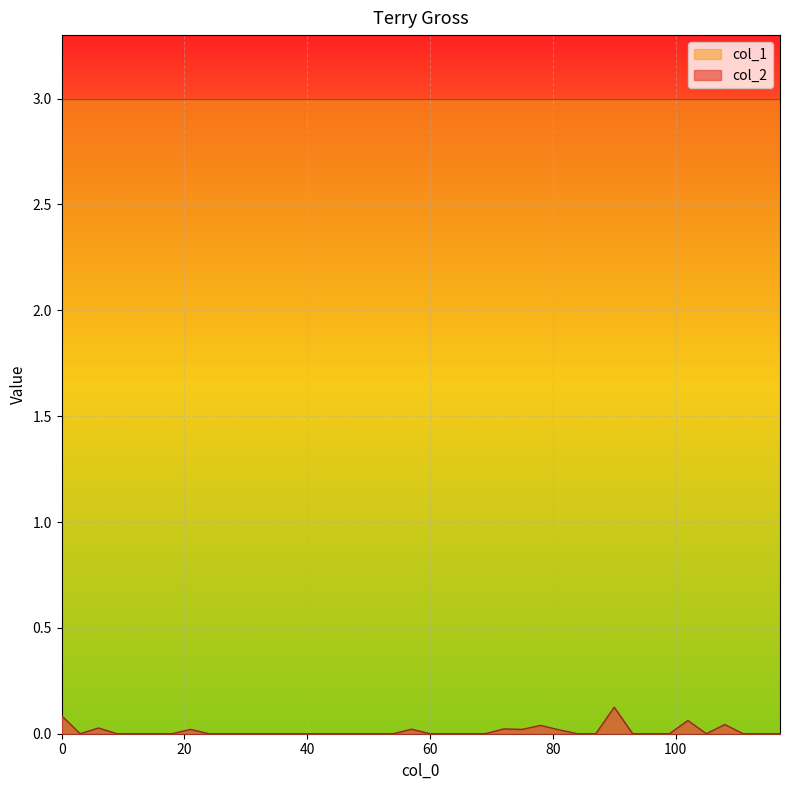

At which label is the value closest to 0?

3.0